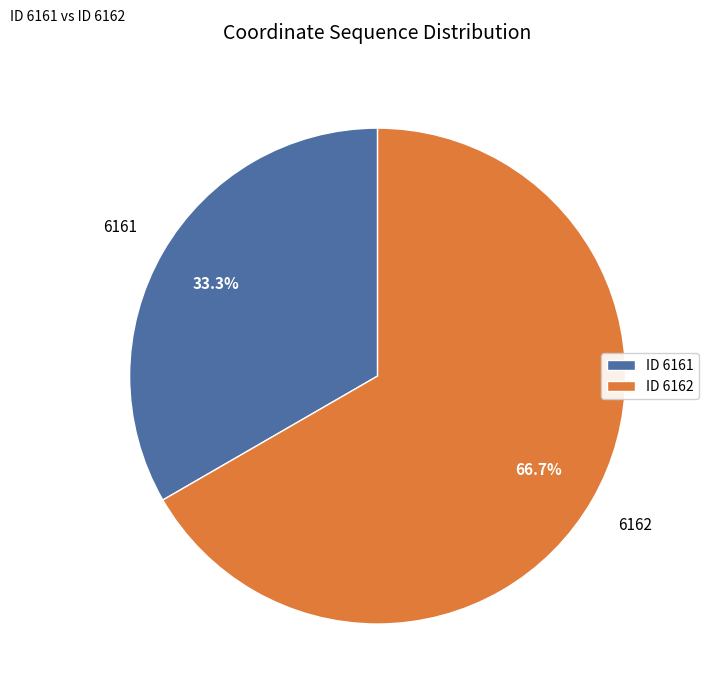

Approximately how many times larger is the value at ID 6161 compared to ID 6162?

0.5